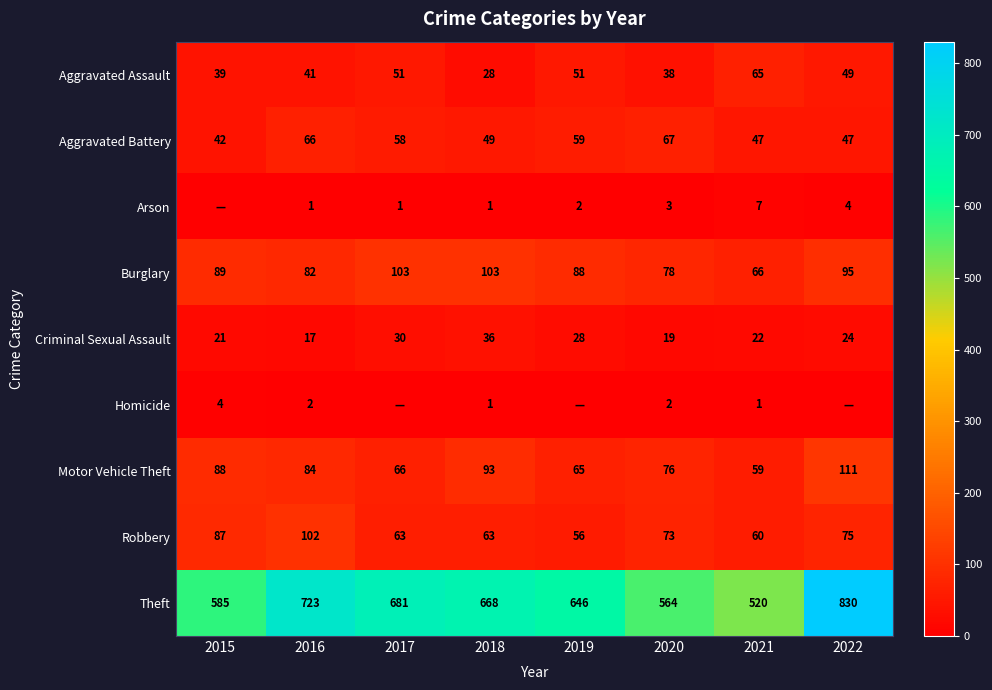

What is the spread (max minus min) of values at 2020?

562